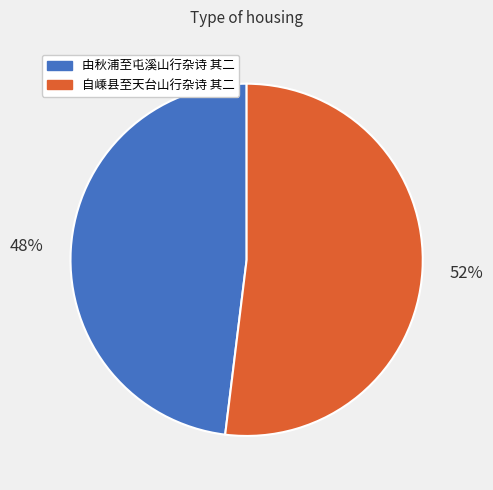

How many segments does this pie chart have?

2